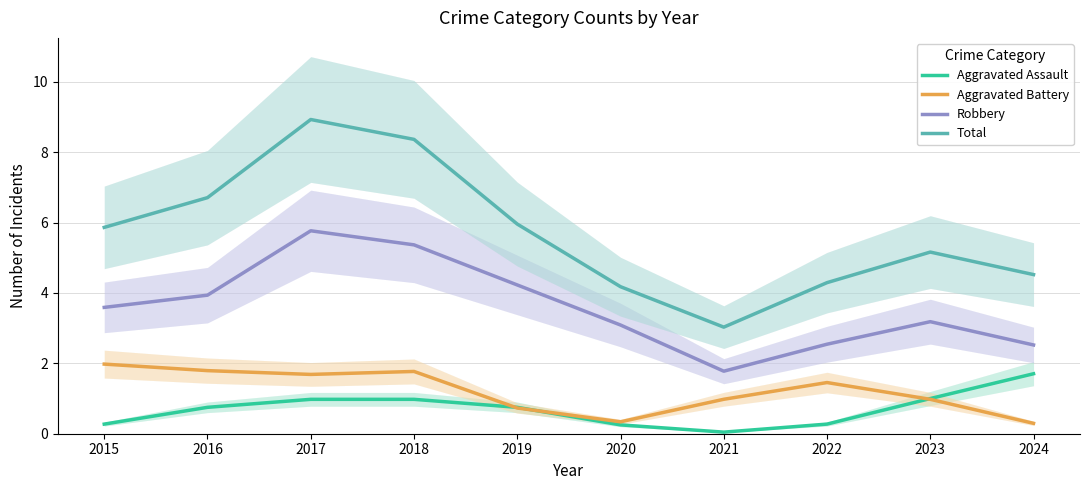

Reading left to right, what are all the values shown in this chart?

Aggravated Assault: 0.3	0.7	1.0	1.0	0.7	0.3	0.0	0.3	1.0	1.7
Aggravated Battery: 2.0	1.8	1.7	1.8	0.7	0.3	1.0	1.5	1.0	0.3
Robbery: 3.6	3.9	5.8	5.4	4.2	3.1	1.8	2.5	3.2	2.5
Total: 5.9	6.7	8.9	8.4	6.0	4.2	3.0	4.3	5.2	4.5